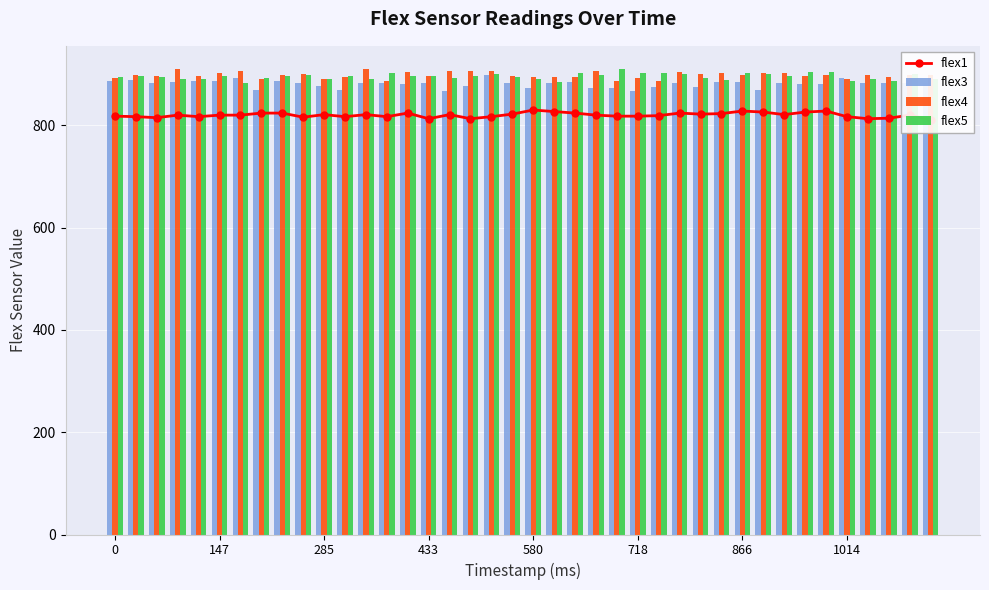

The flex5 series shows 896 at 433. True or false?

True